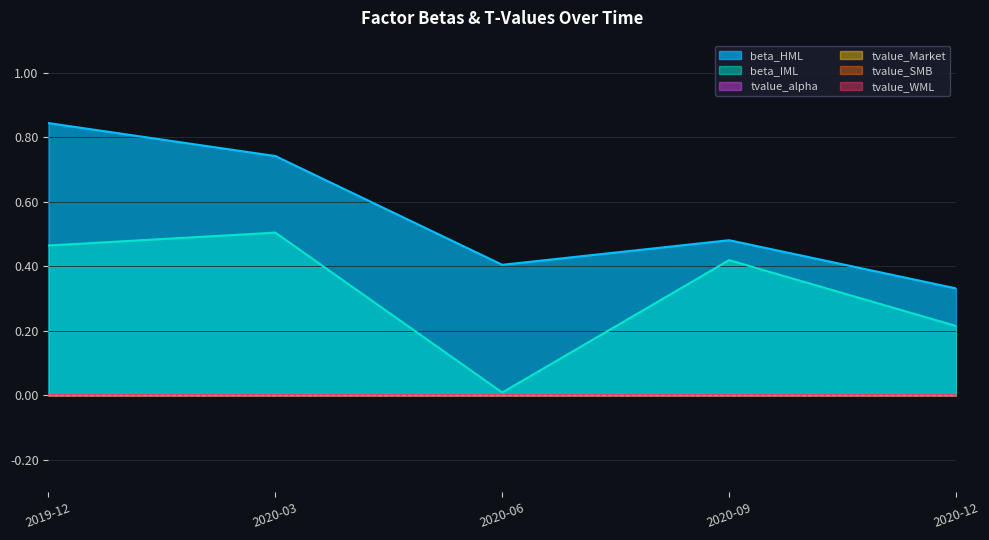

Reading left to right, transcribe all the data shown in this chart.

beta_HML: 0.8	0.7	0.4	0.5	0.3
beta_IML: 0.5	0.5	0.0	0.4	0.2
tvalue_alpha: 0.0	0.0	0.0	0.0	-0.0
tvalue_Market: -0.0	-0.0	0.0	0.0	0.0
tvalue_SMB: -0.0	-0.0	0.0	-0.0	-0.0
tvalue_WML: -0.0	-0.0	0.0	0.0	0.0